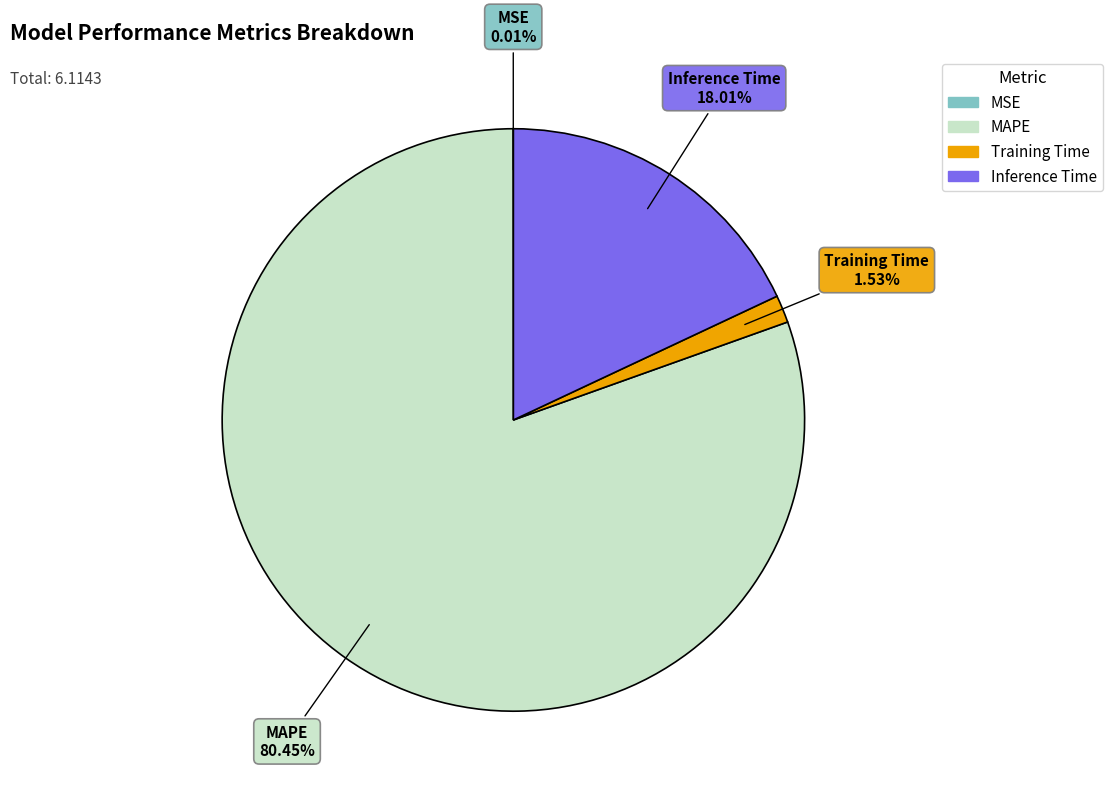

Which category has the biggest portion of the pie?

MAPE